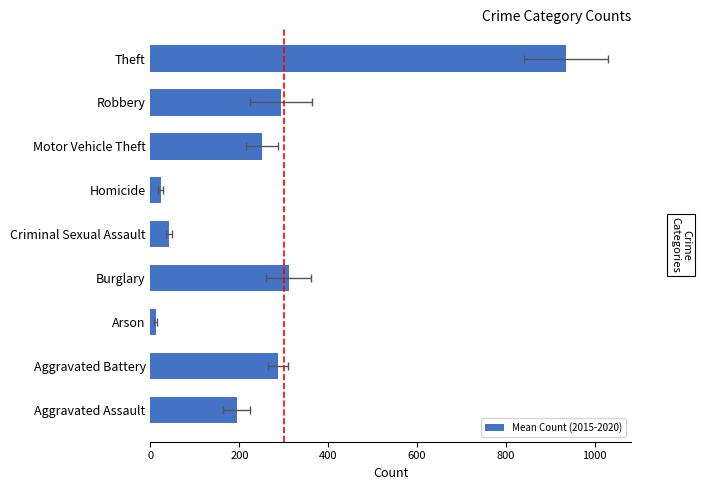

What is the average value?

261.2